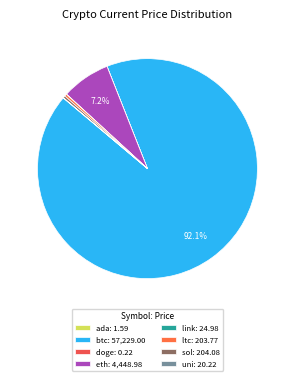

Is the sum of doge and sol greater than half?

No